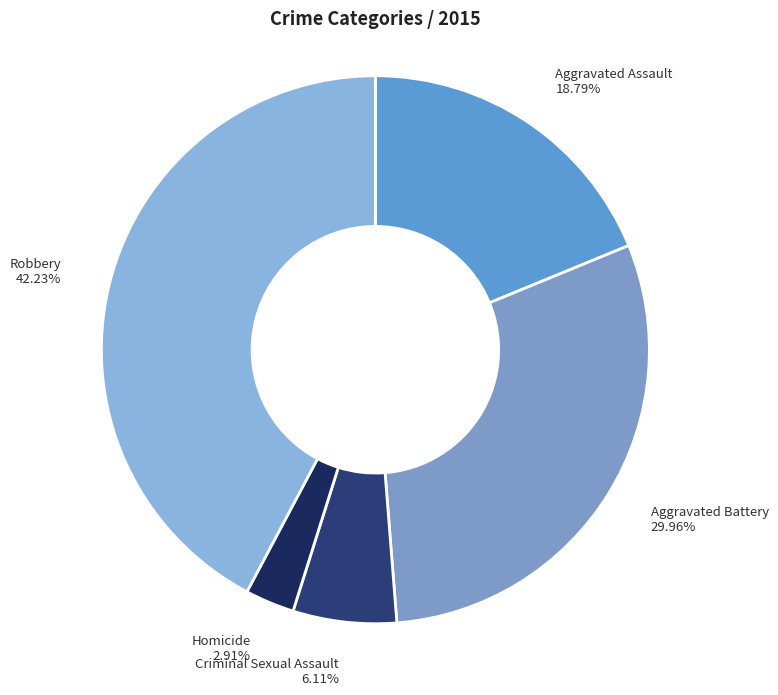

Is it true that Aggravated Assault is 19% of the pie?

True